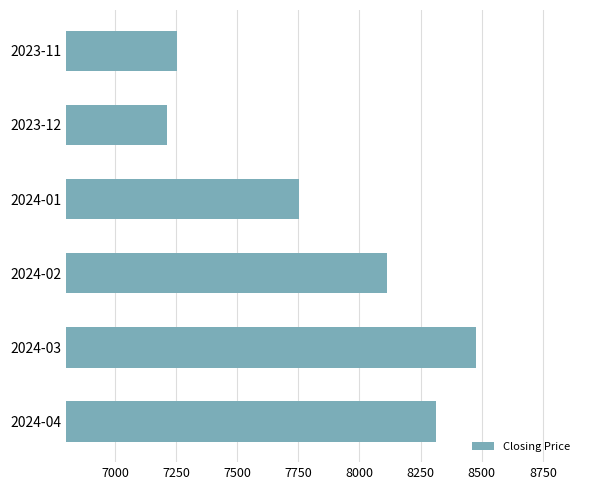

Reading bottom to top, extract all data points from this chart.

8313	8478	8114	7753	7215	7254